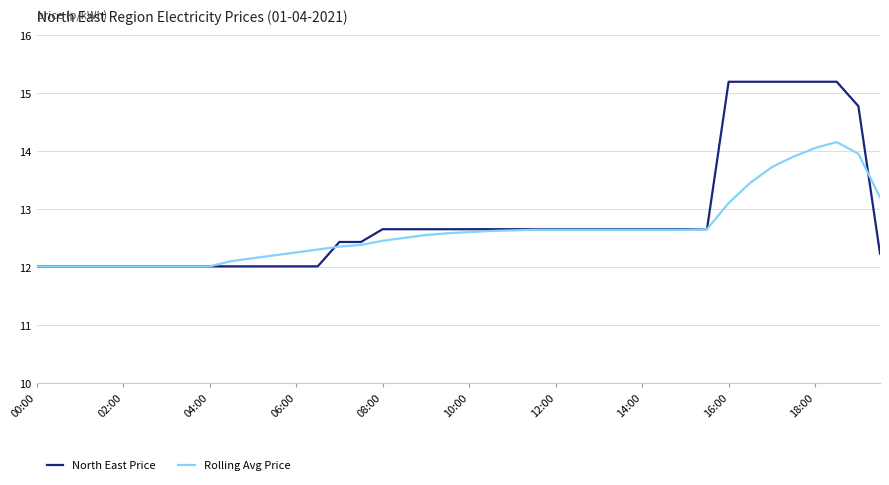

Does the chart have visible grid lines?

Yes